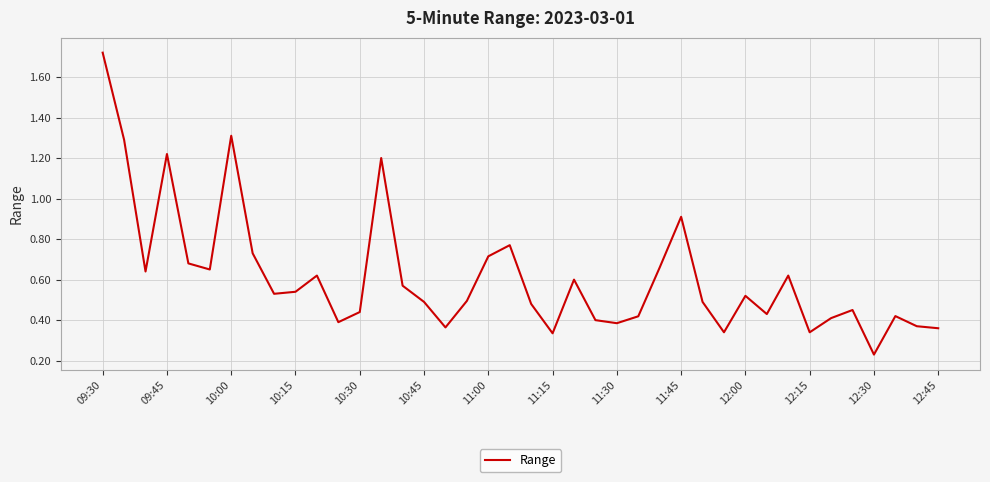

How many lines are shown in the chart?

1